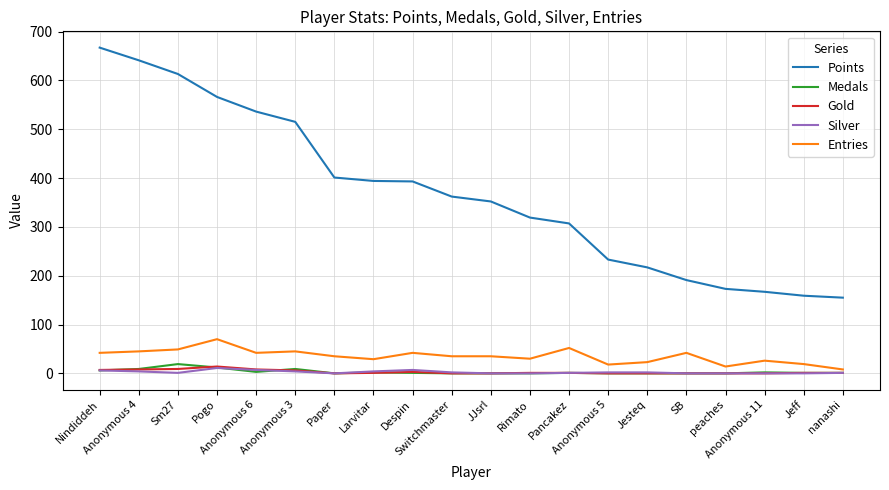

True or false: Points and Silver intersect in this chart.

False